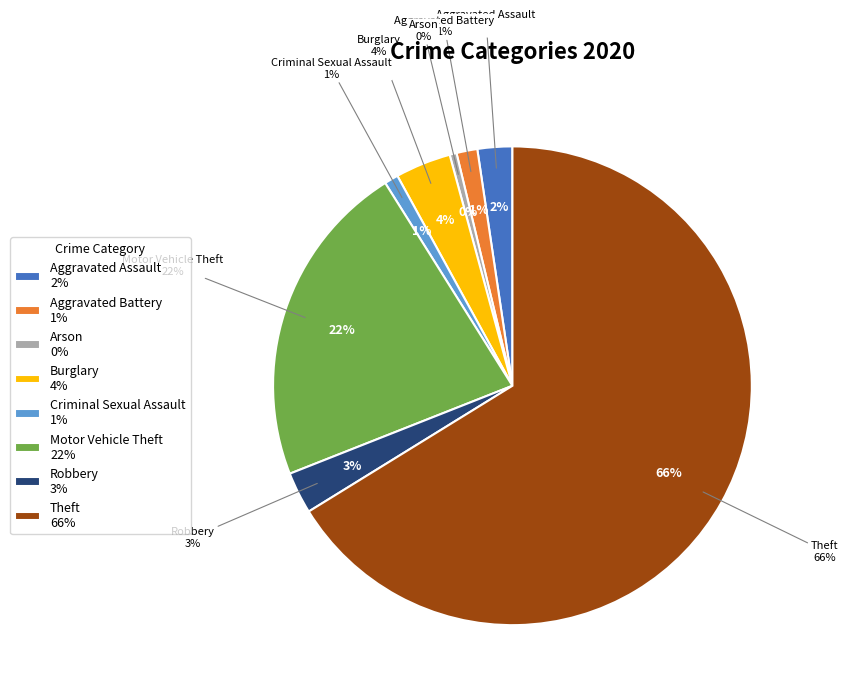

The Criminal Sexual Assault slice represents 1% of the pie. True or false?

False